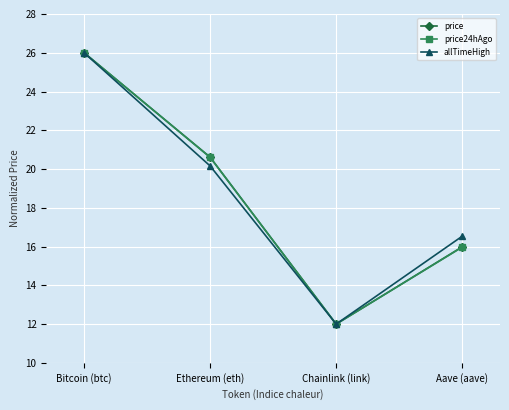

What is the difference between the second highest and minimum values in the price series?

8.6